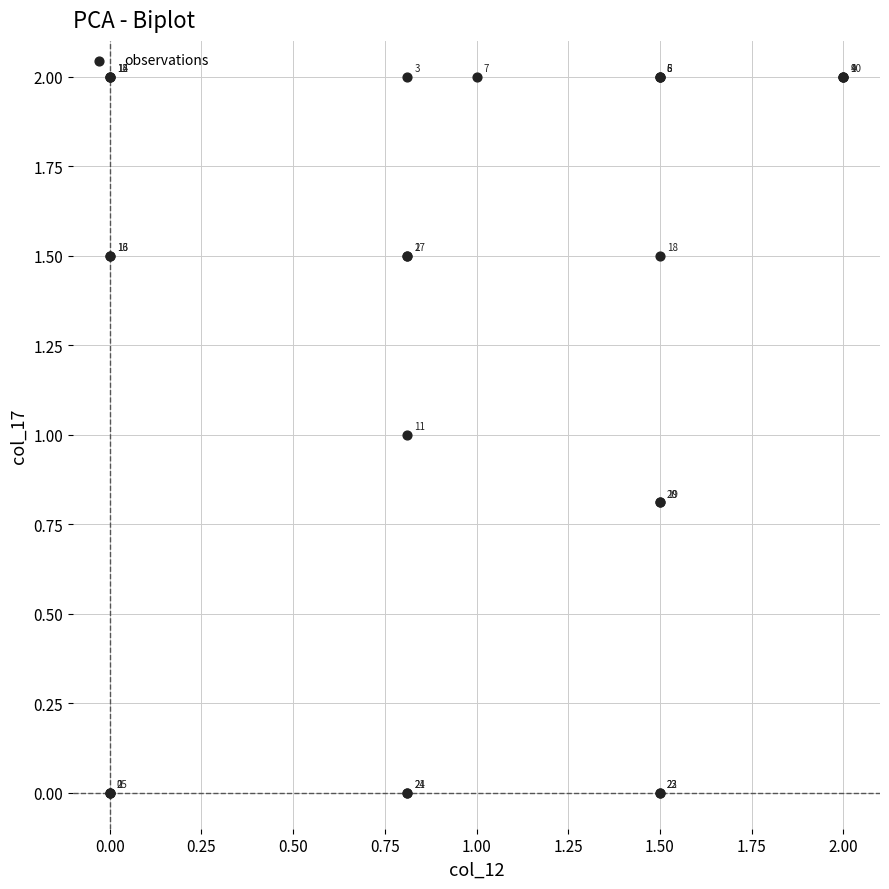

What Y value in the scatter plot is closest to 1?

1.0